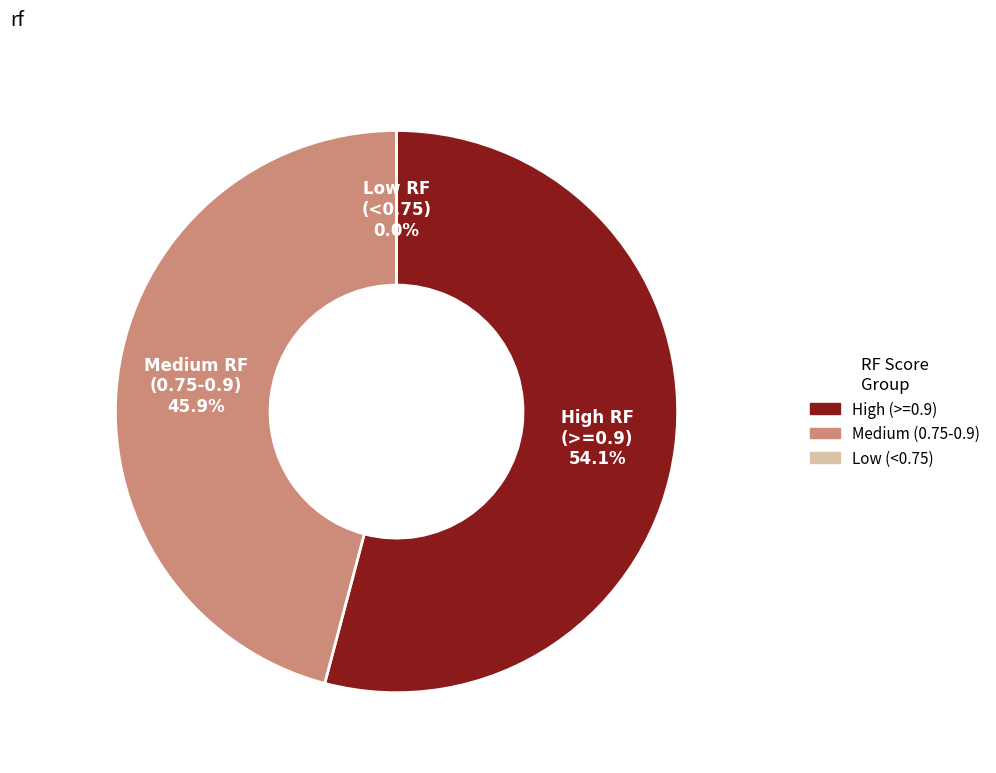

True or false: MTHFR accounts for 20% of the total.

False